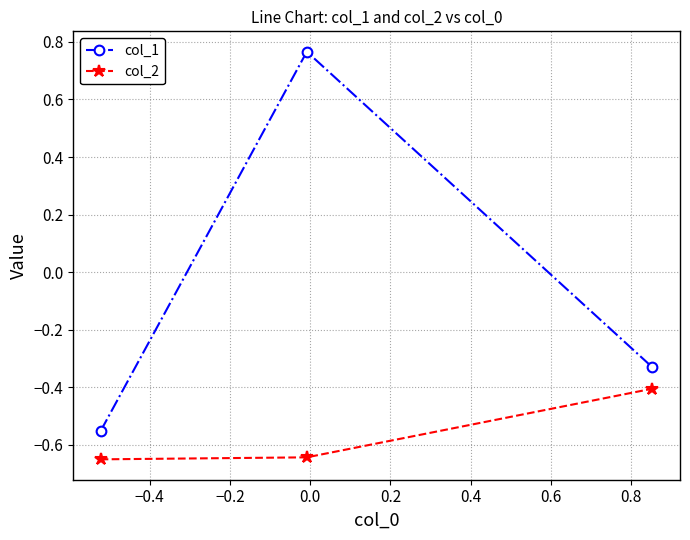

How many values in the col_1 series are below 0?

2